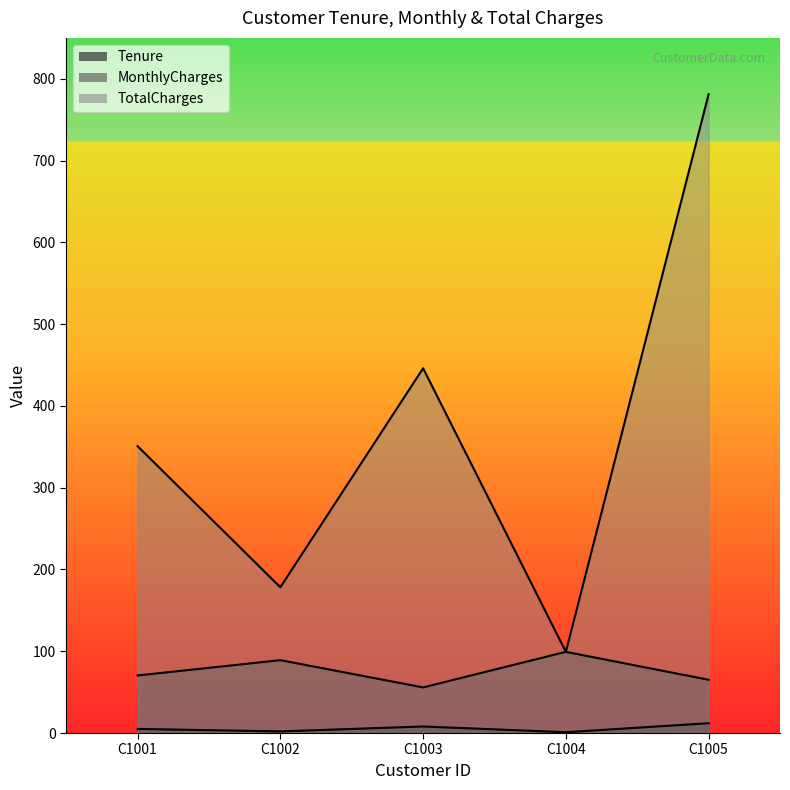

Rank the categories by TotalCharges value from highest to lowest.

C1005, C1003, C1001, C1002, C1004